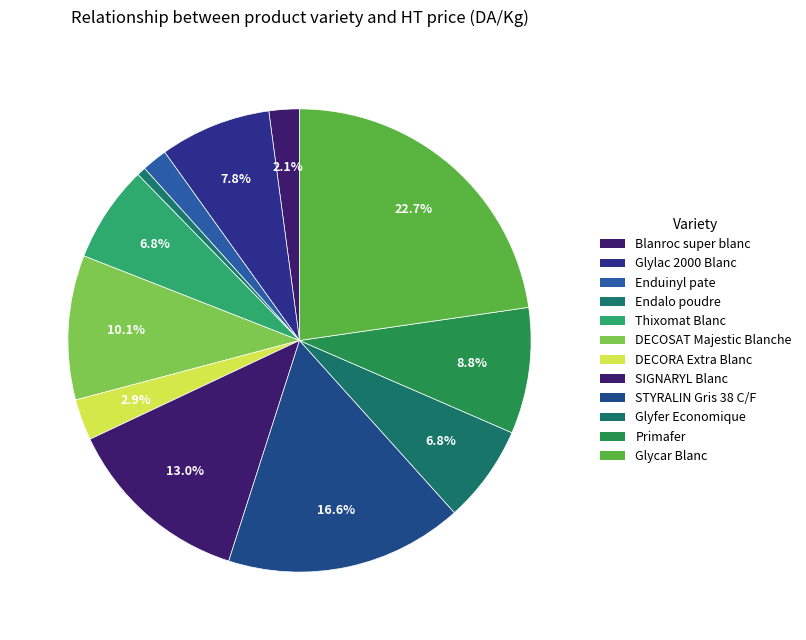

How many segments does this pie chart have?

12